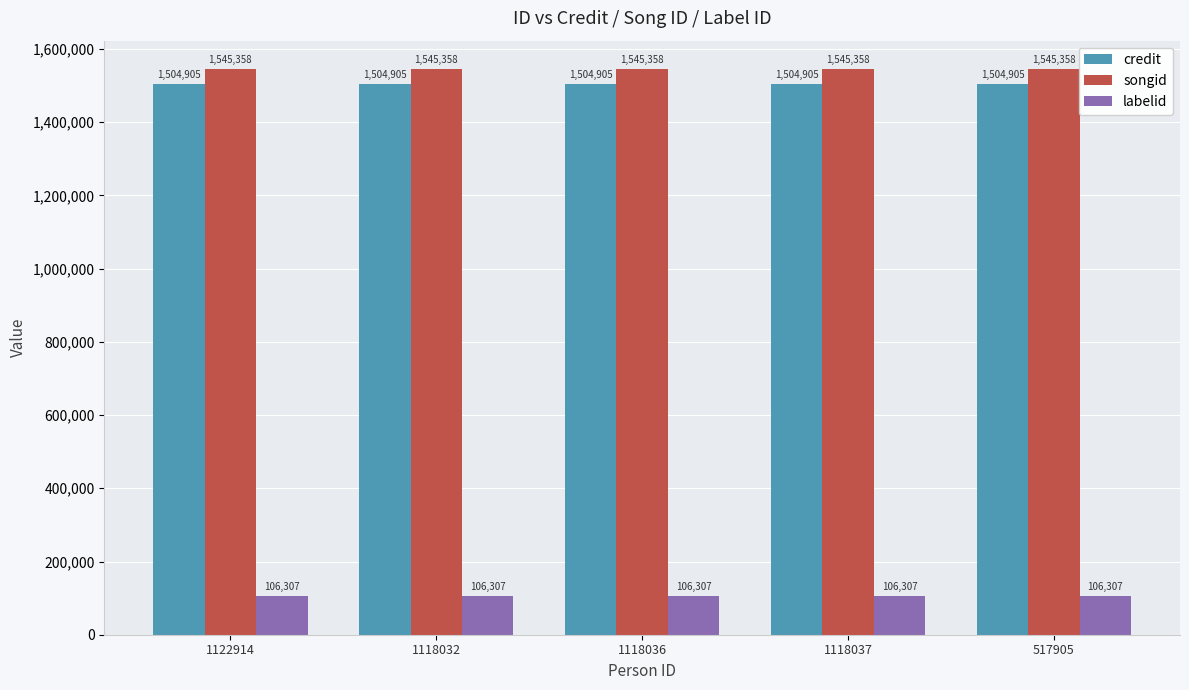

Reading left to right, transcribe all the data shown in this chart.

credit: 1504905	1504905	1504905	1504905	1504905
songid: 1545358	1545358	1545358	1545358	1545358
labelid: 106307	106307	106307	106307	106307